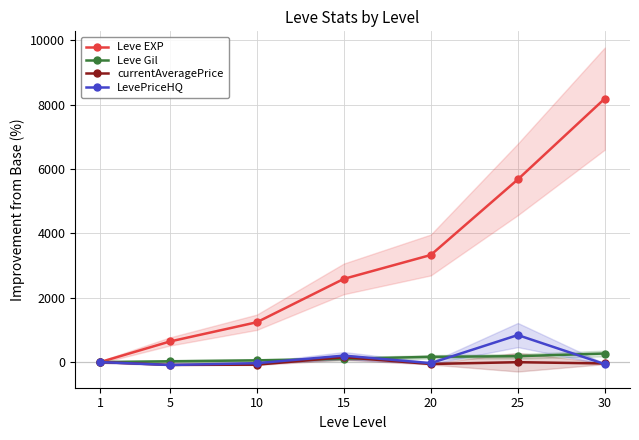

Where does the Leve EXP series first go above 2585?

15